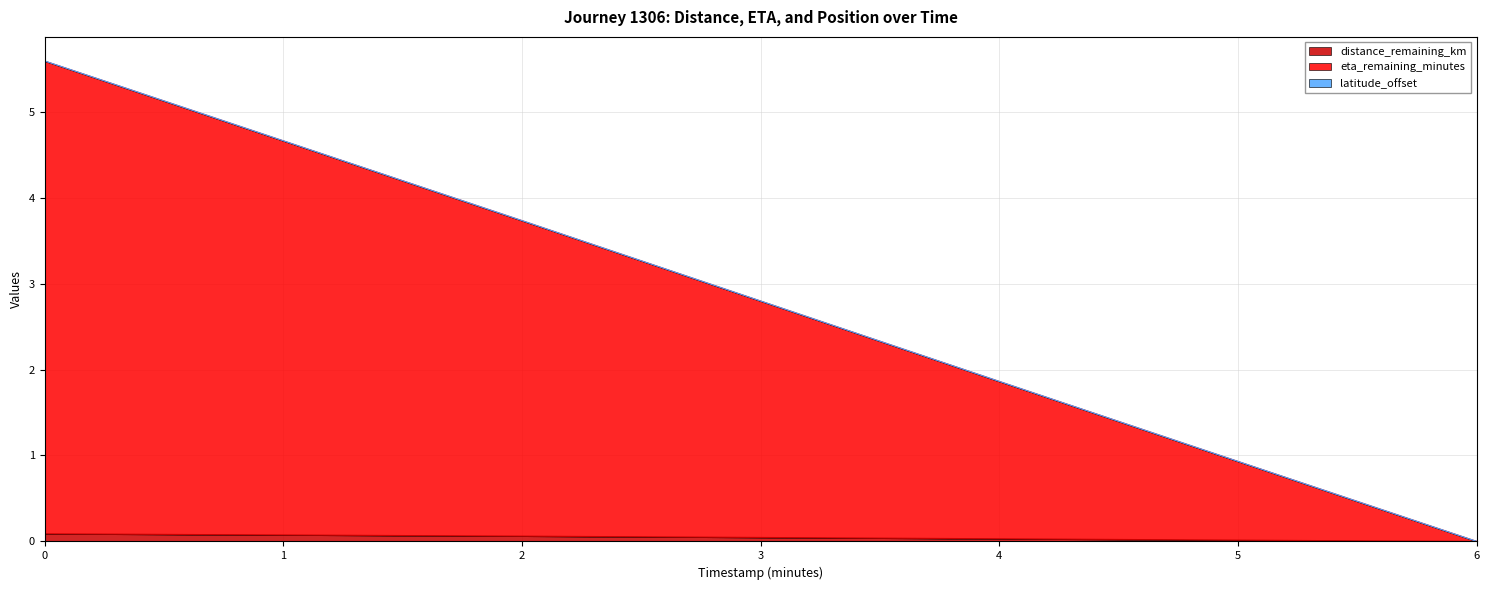

What is the maximum value shown in the chart?

5.6